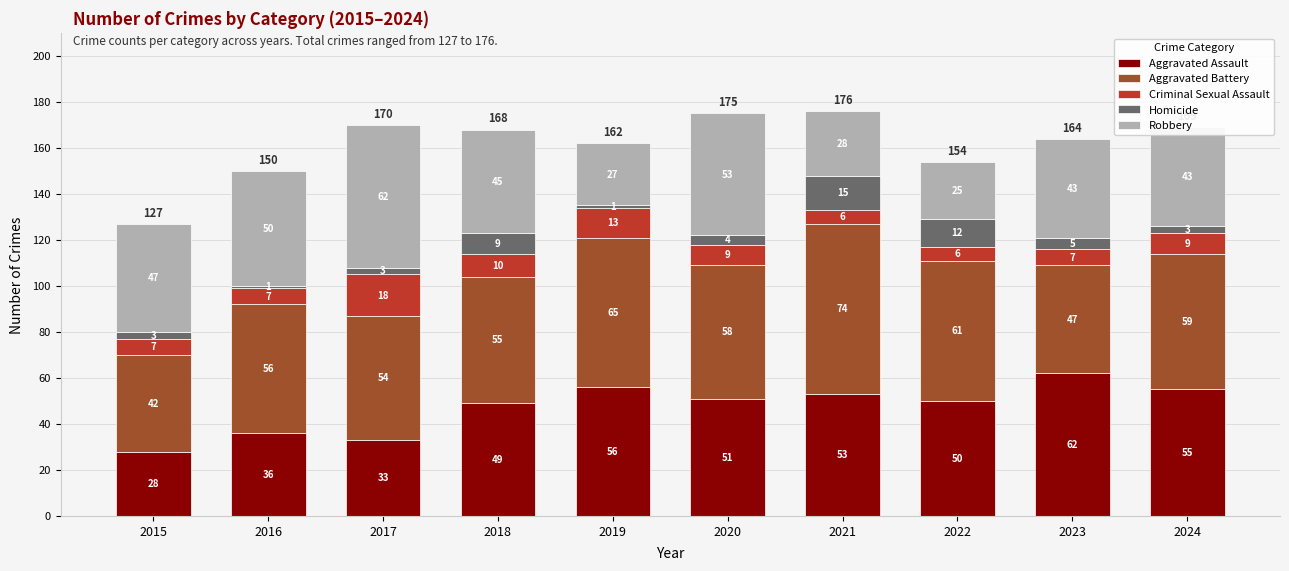

What is the total value across all series at 2016?

150